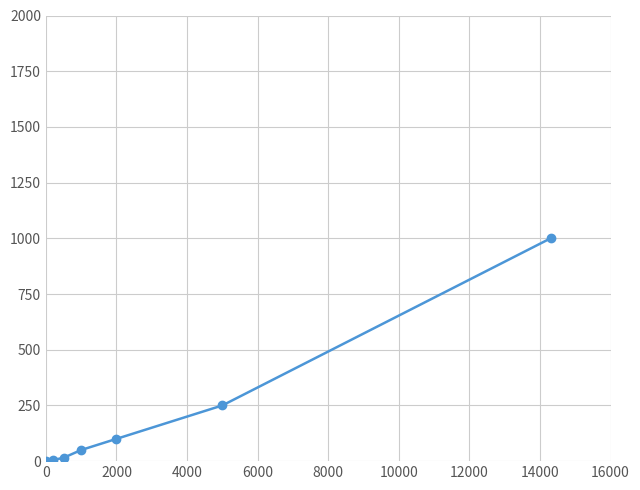

What is the average value?

203